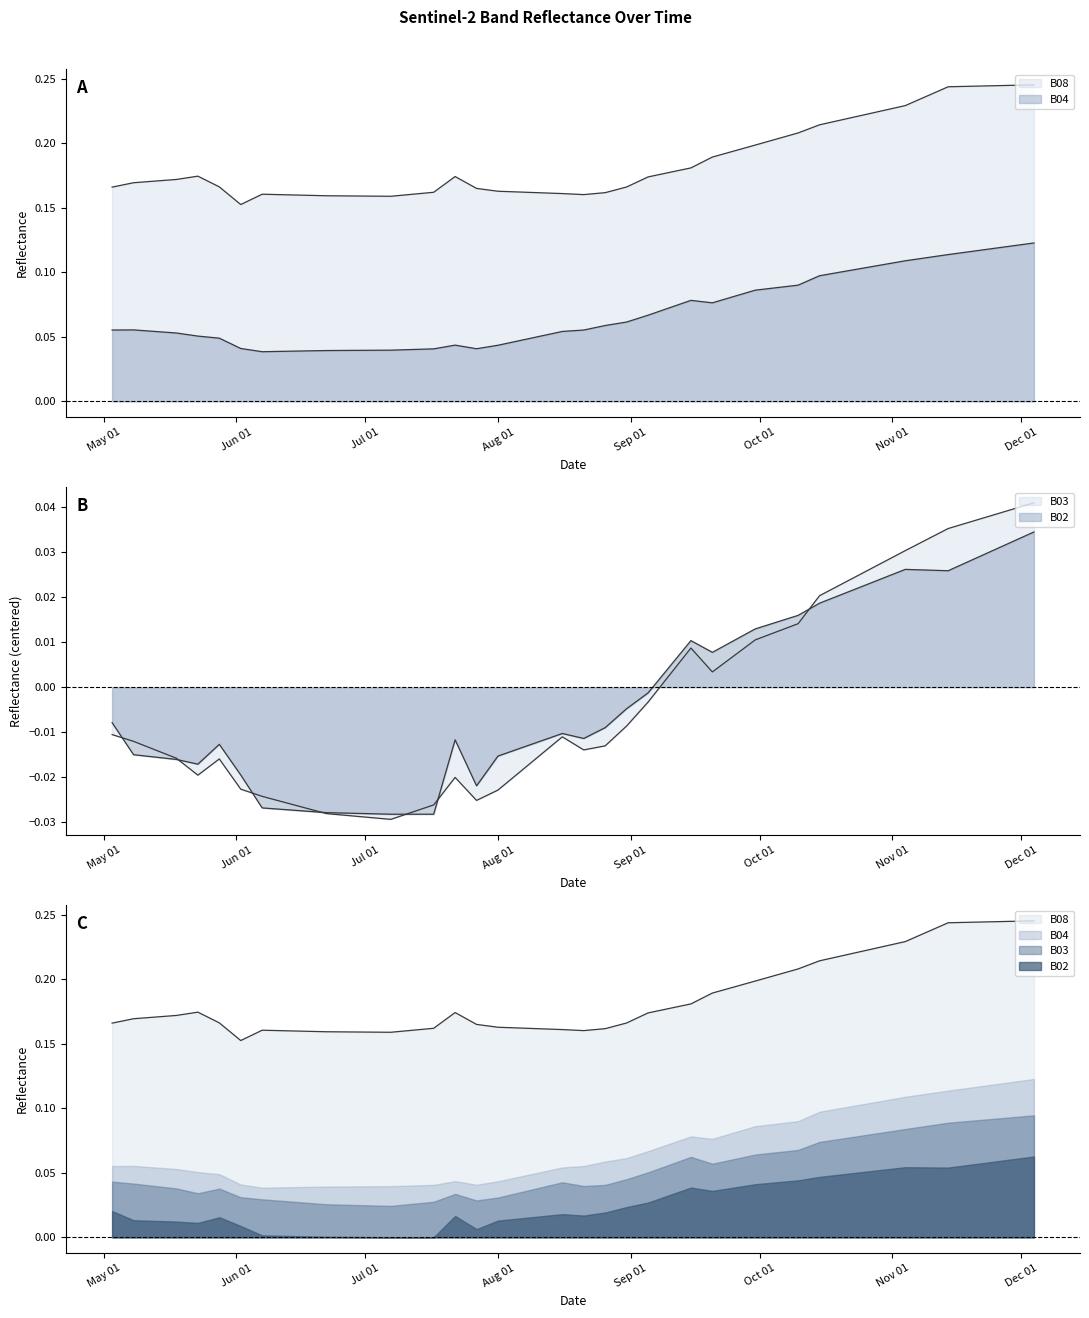

What is the average value of the B08 series?

0.2